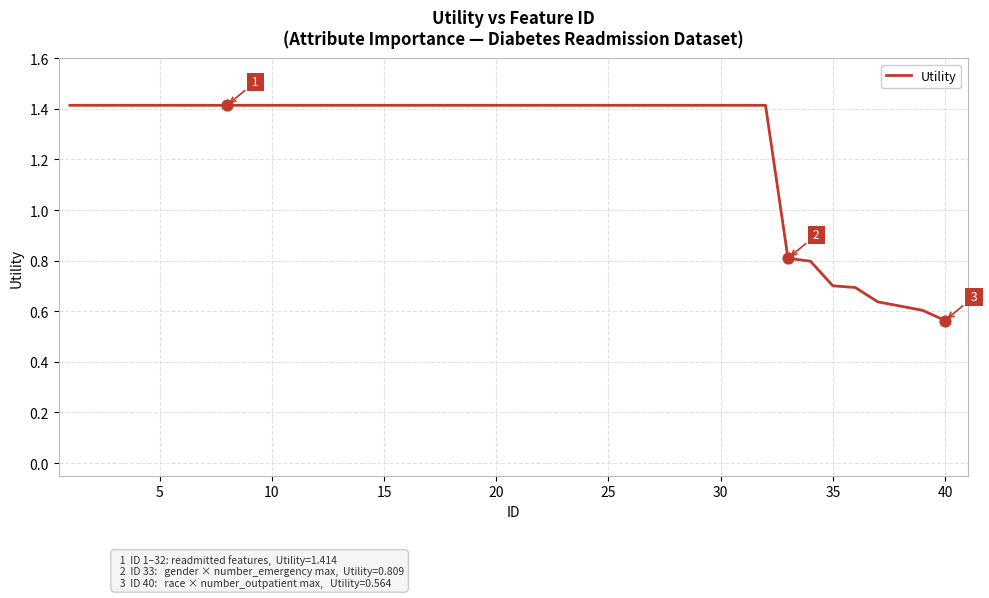

What is the maximum value shown in the chart?

1.4